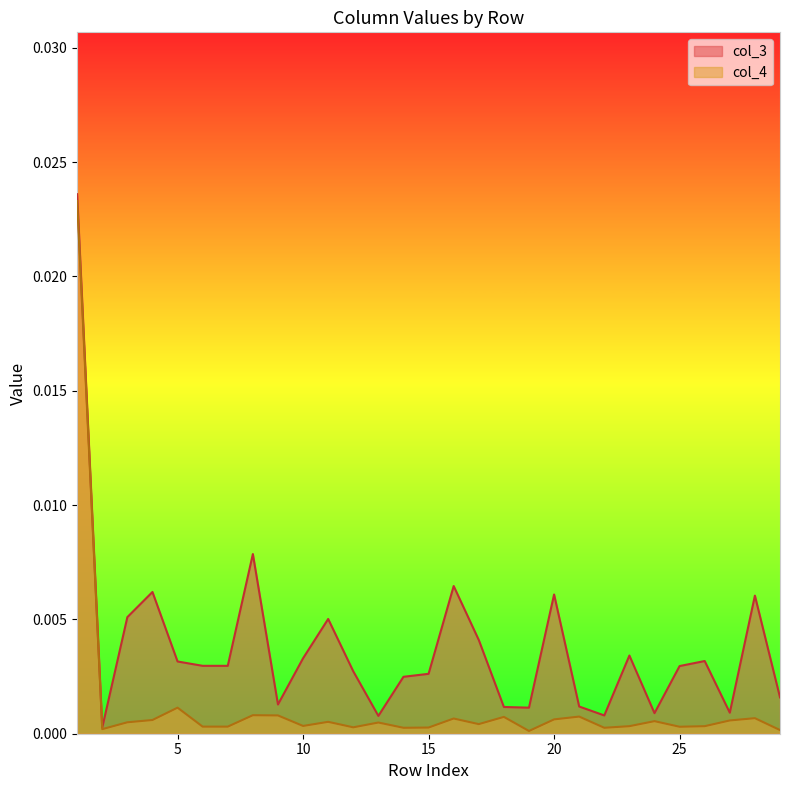

Which series changed the most between 9 and 26?

col_3